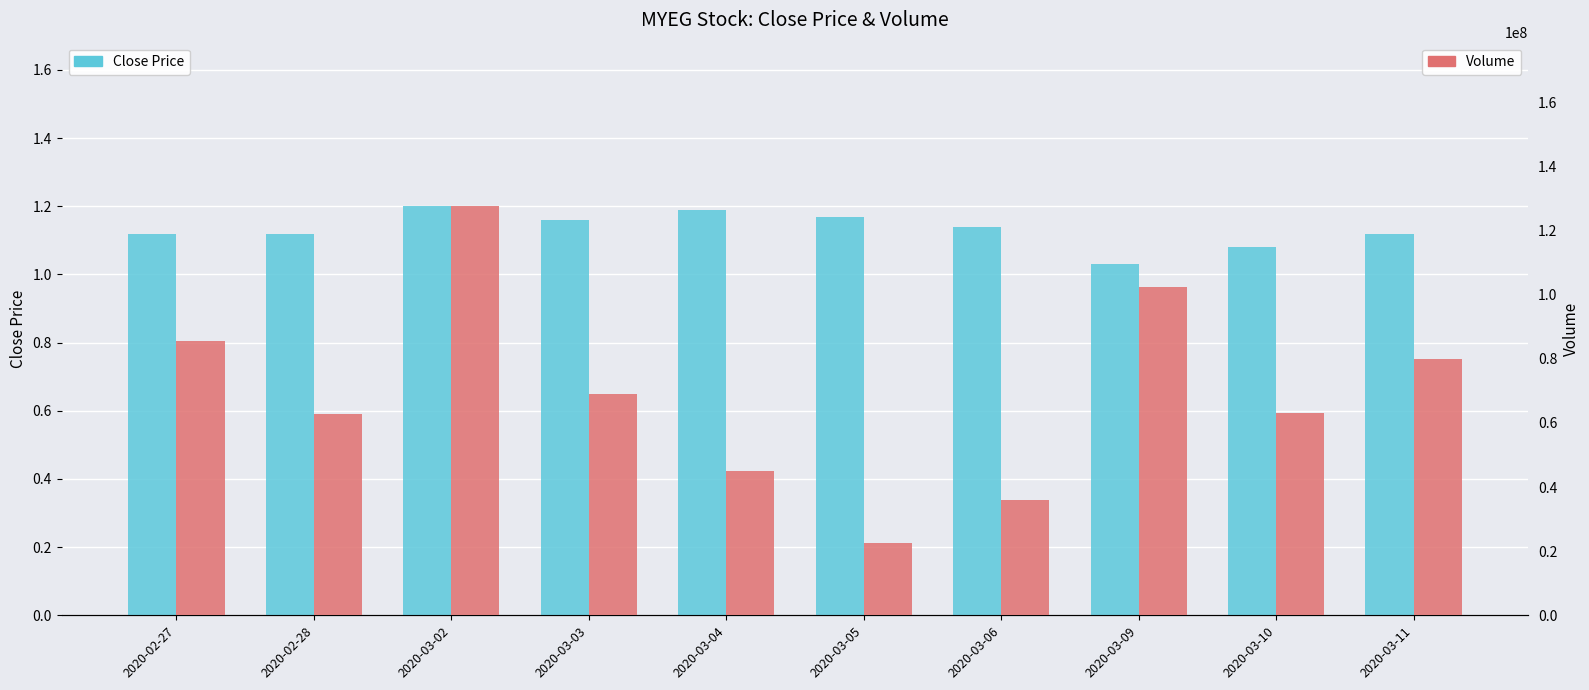

What are all the series names shown in the legend?

Close Price, Volume